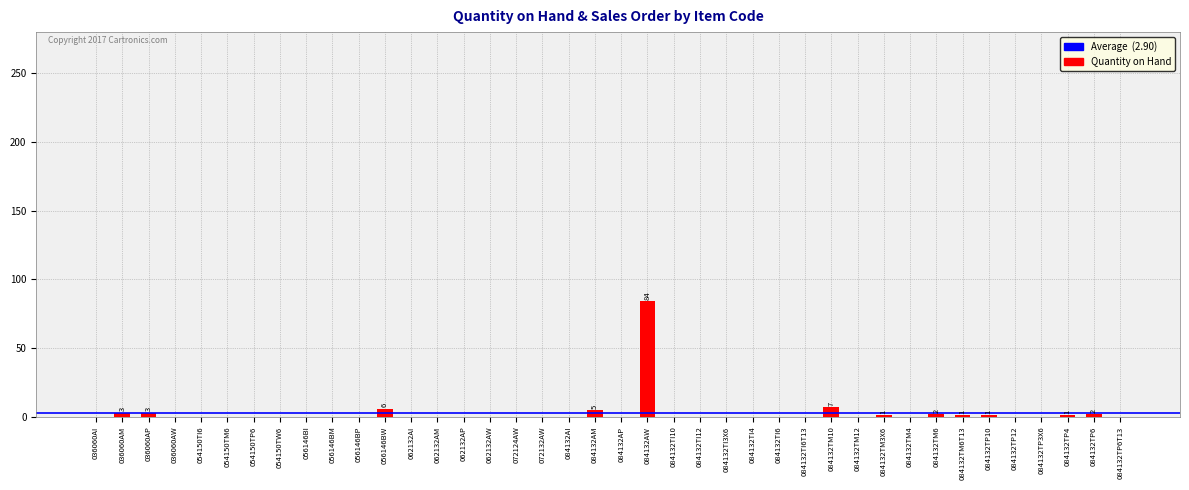

The value at 056146BM is 0. True or false?

True